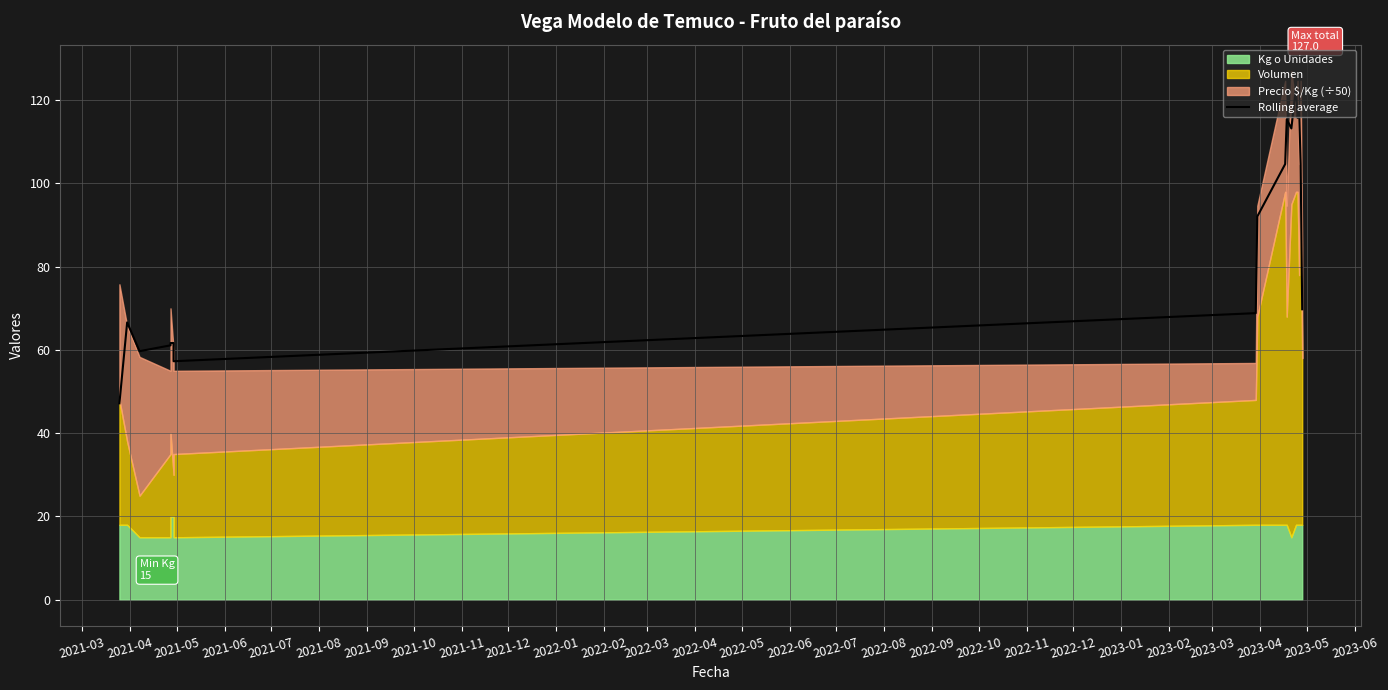

What is the approximate value at 2021-04?

66.6